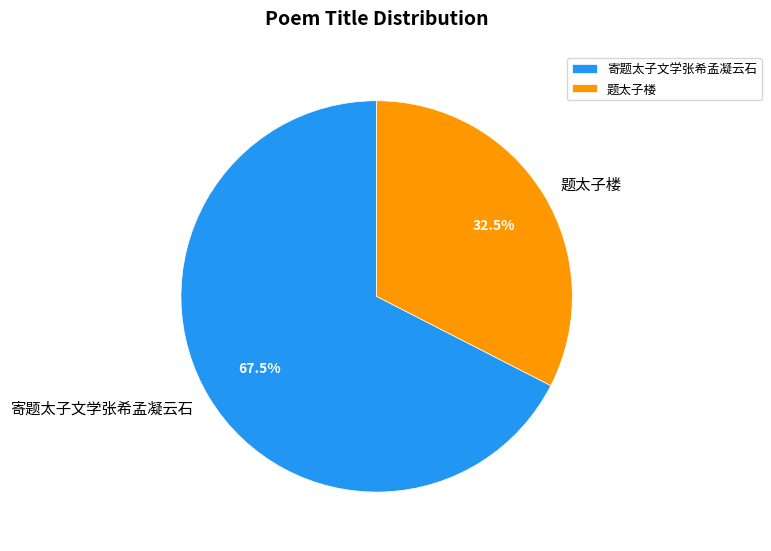

Which slice represents more than half of the pie?

寄题太子文学张希孟凝云石